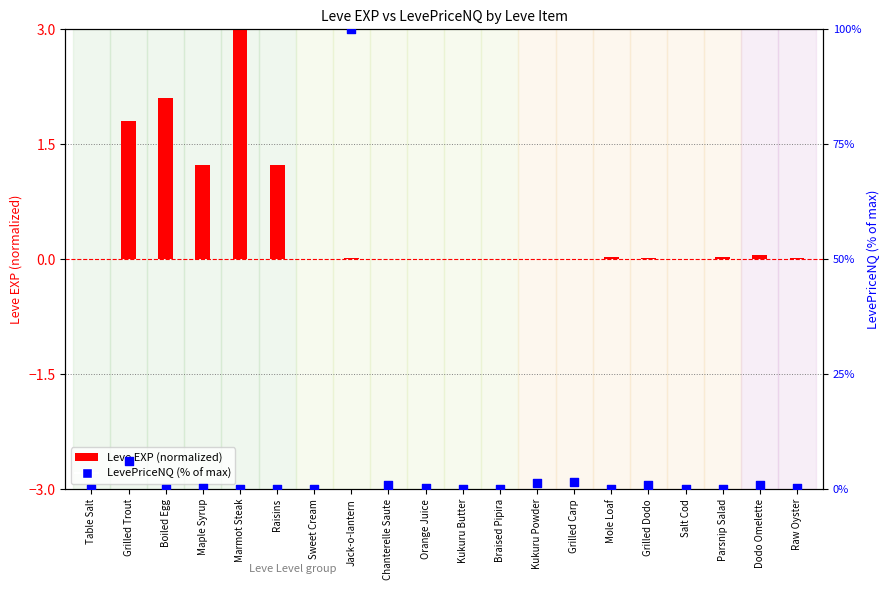

What is the total value across all series at Orange Juice?

0.2